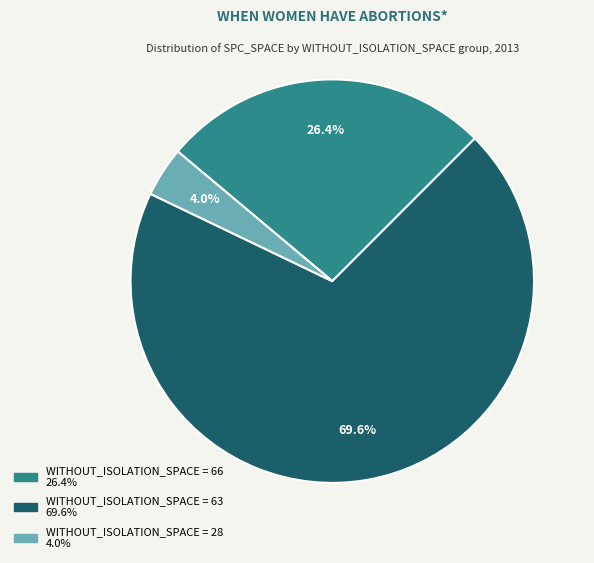

Does any single category account for the majority?

Yes